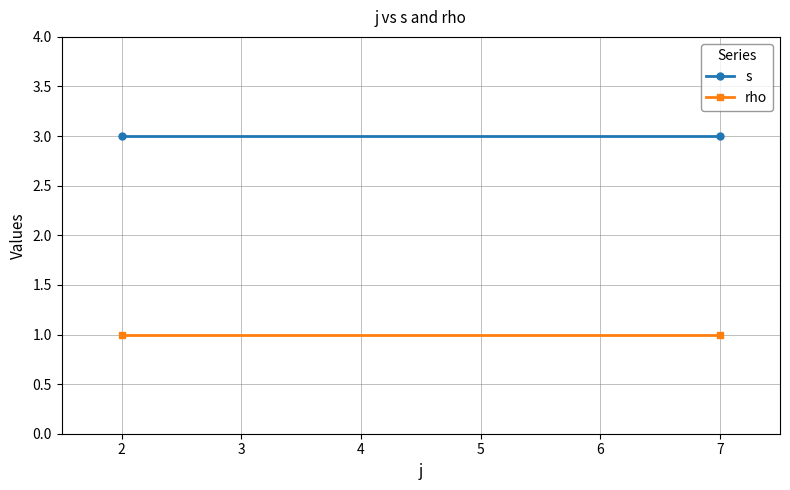

What is the smallest value displayed?

1